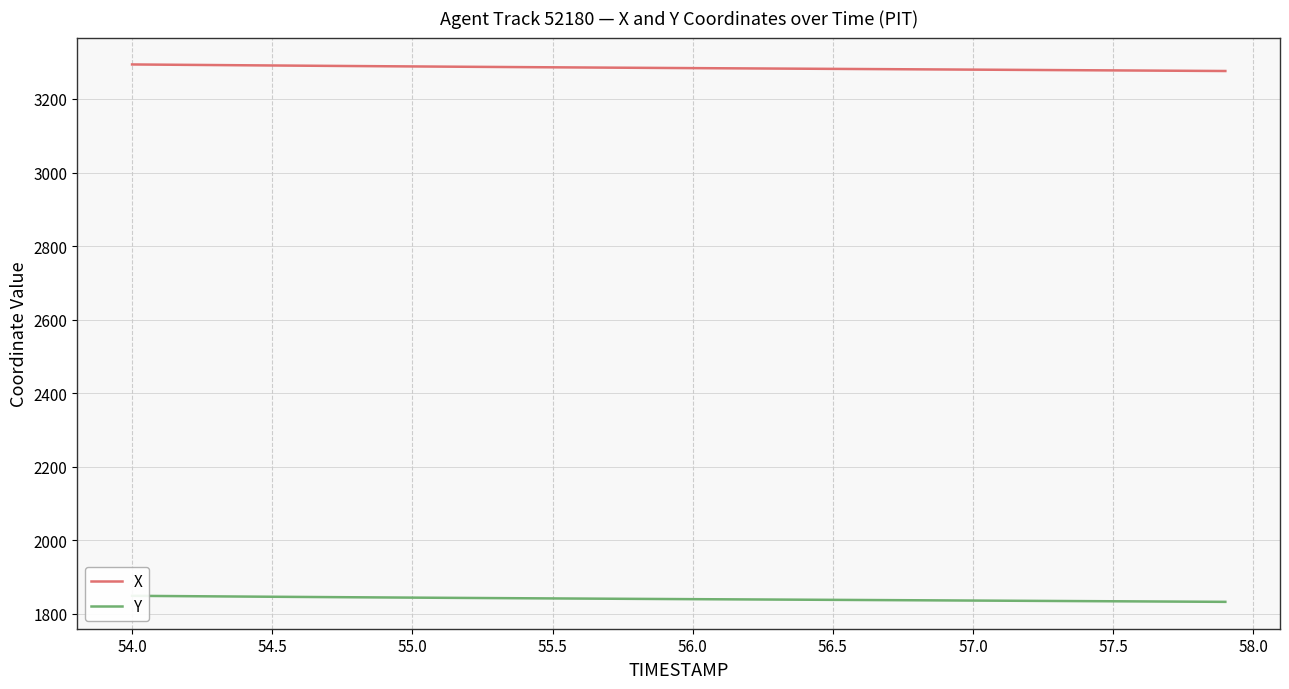

True or false: X has a value of 4617.8 at 54.5.

False